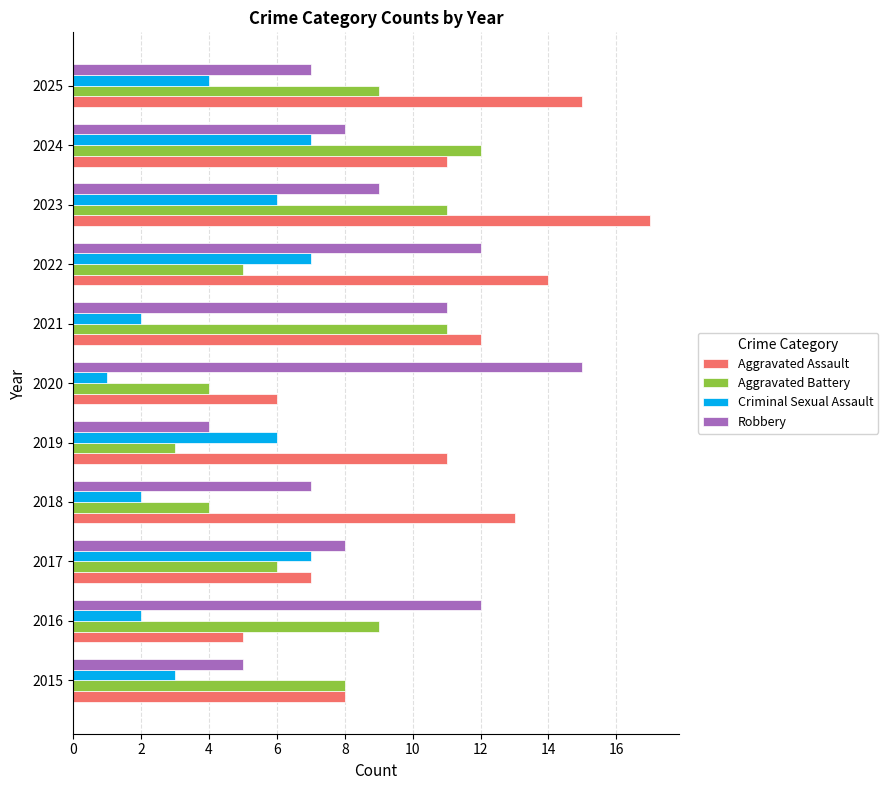

Which category has the lowest value in the Aggravated Battery series?

2019